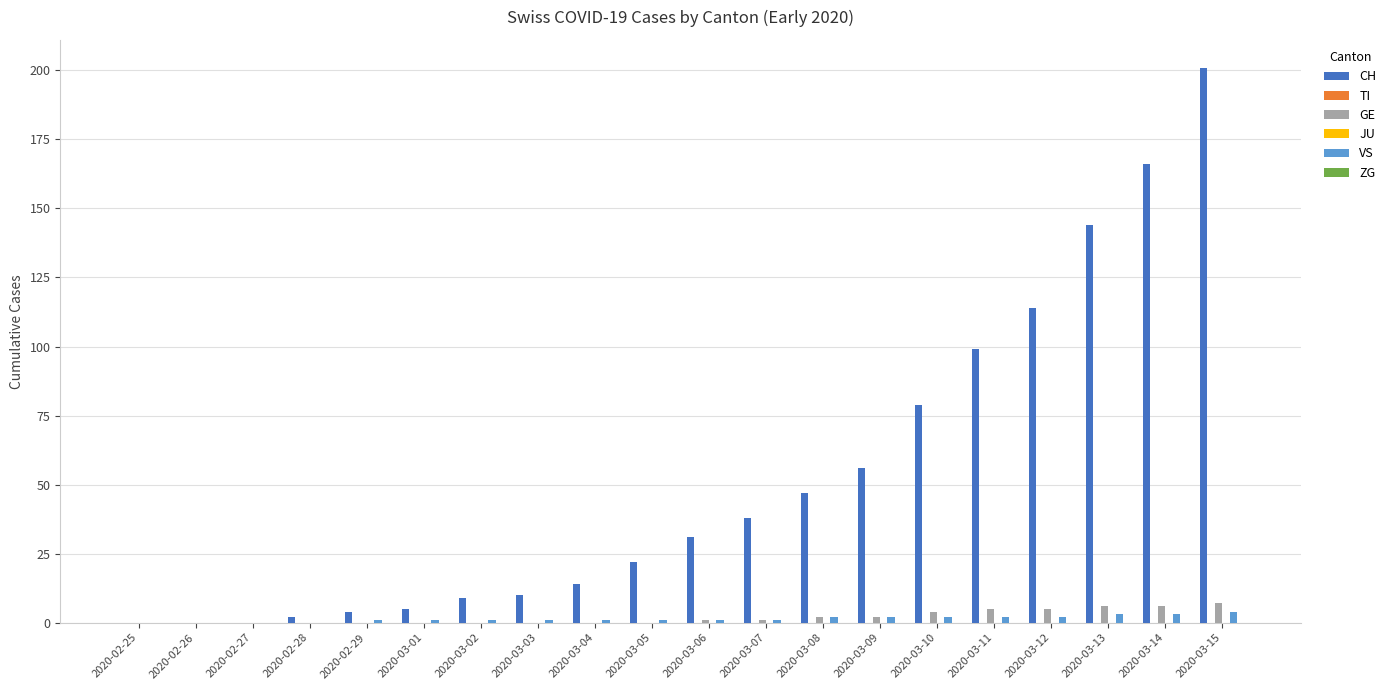

At how many categories does at least one series exceed 157?

2